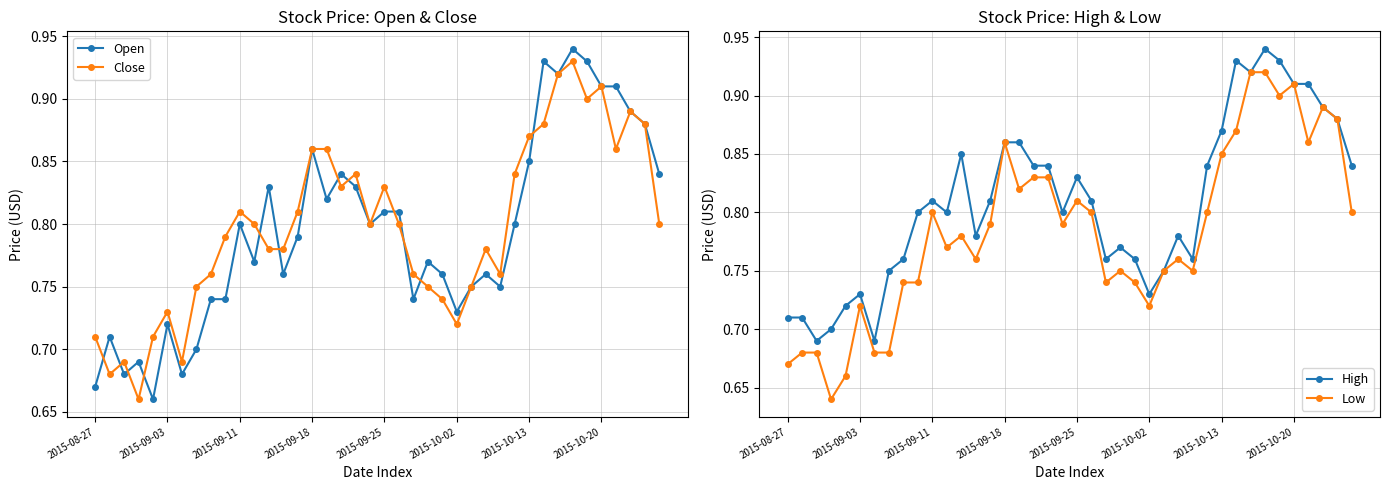

True or false: Close and Low intersect in this chart.

False